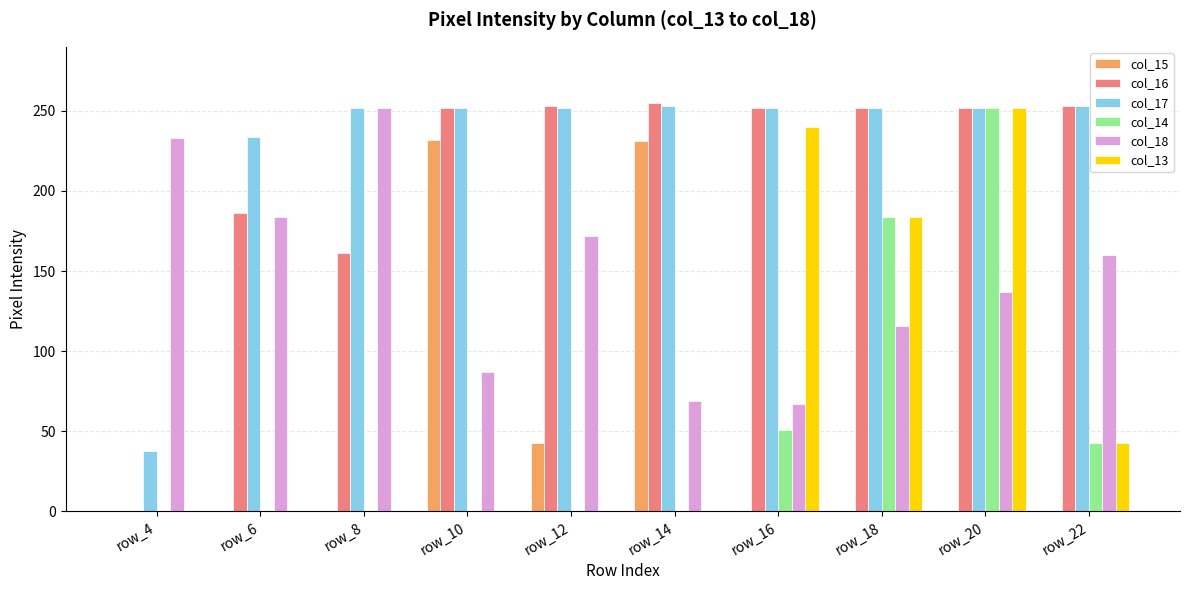

Which series changed the most between row_8 and row_16?

col_13